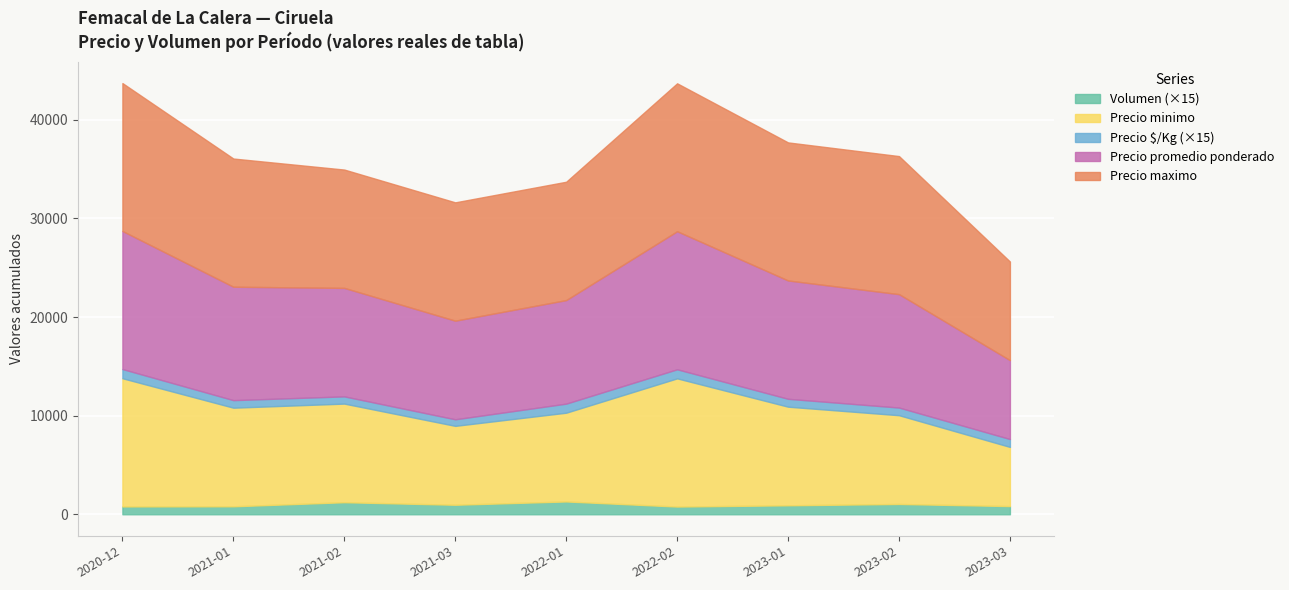

Is it true that Precio $/Kg equals 1671 at 2020-12?

False